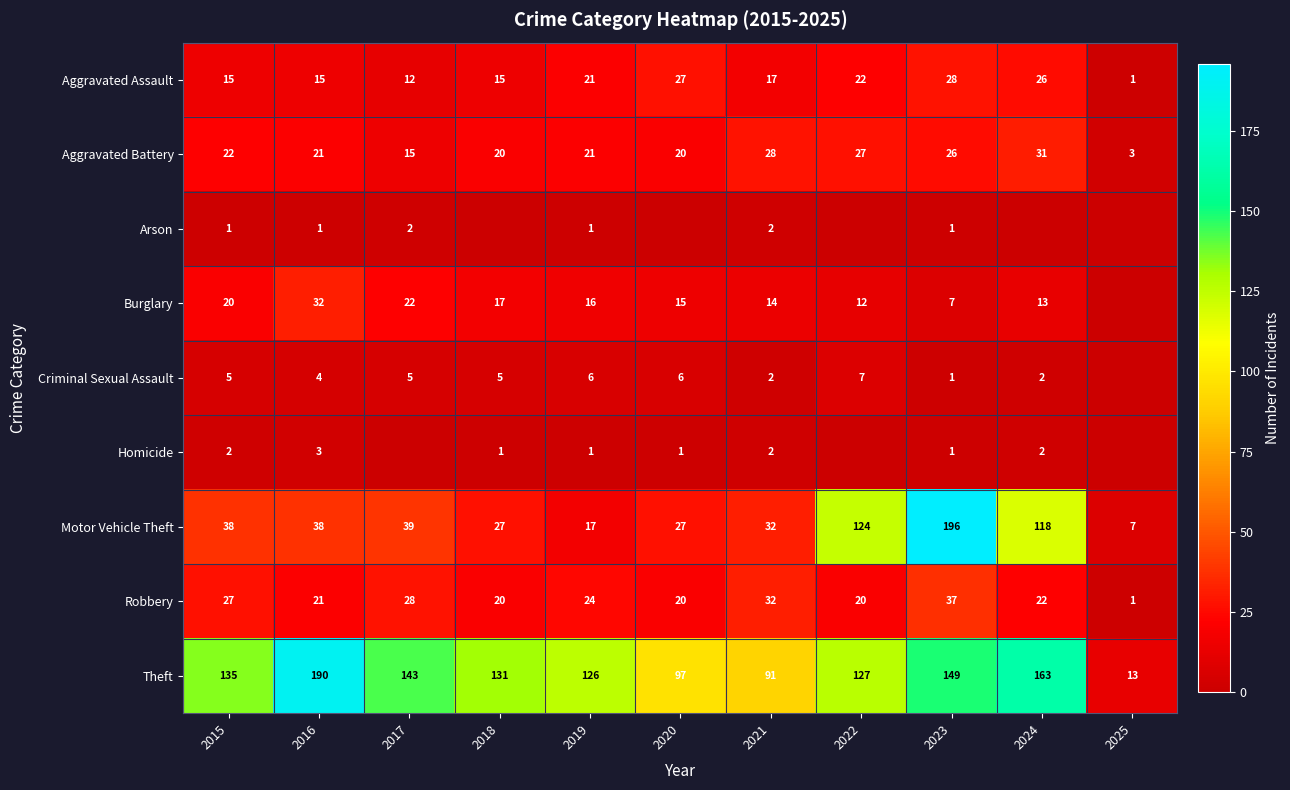

Where is Theft nearest to the value 101?

2020